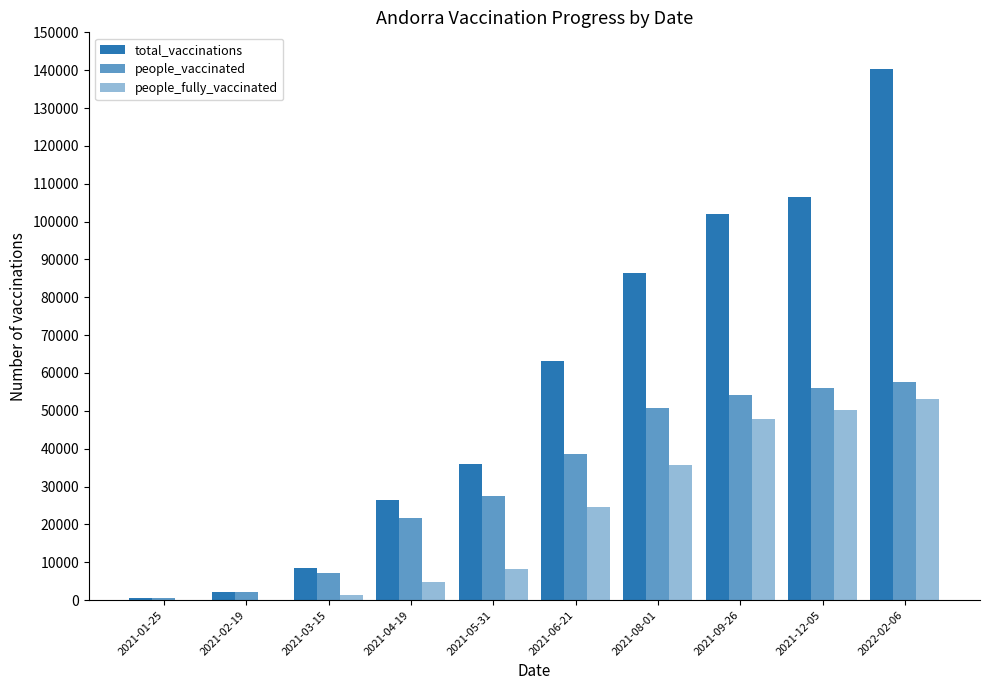

Which category has the highest value in the total_vaccinations series?

2022-02-06